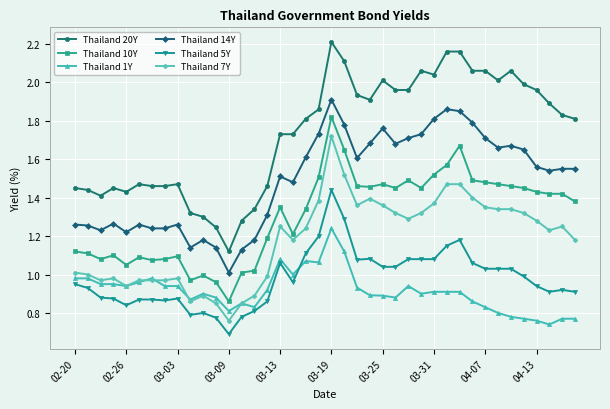

Which series has the widest spread of values?

Thailand 20Y